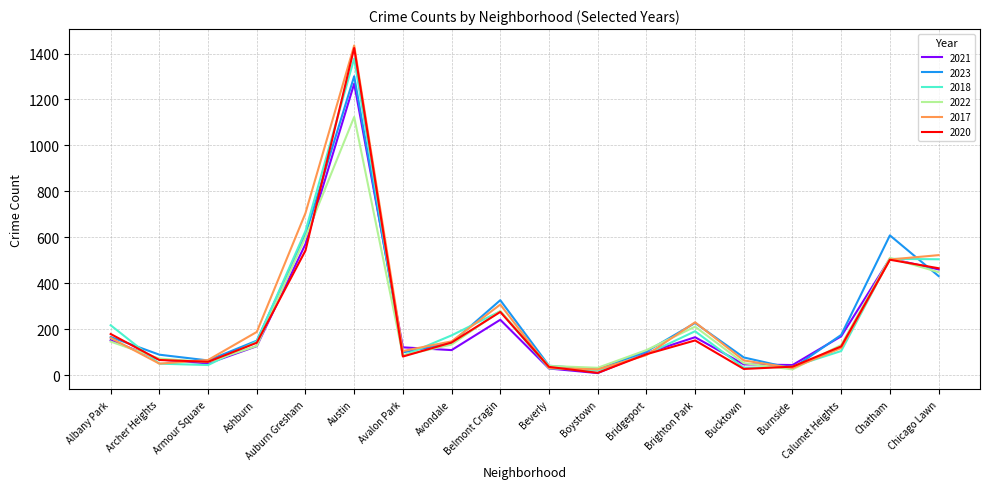

What is the spread (max minus min) of values at Bridgeport?

22